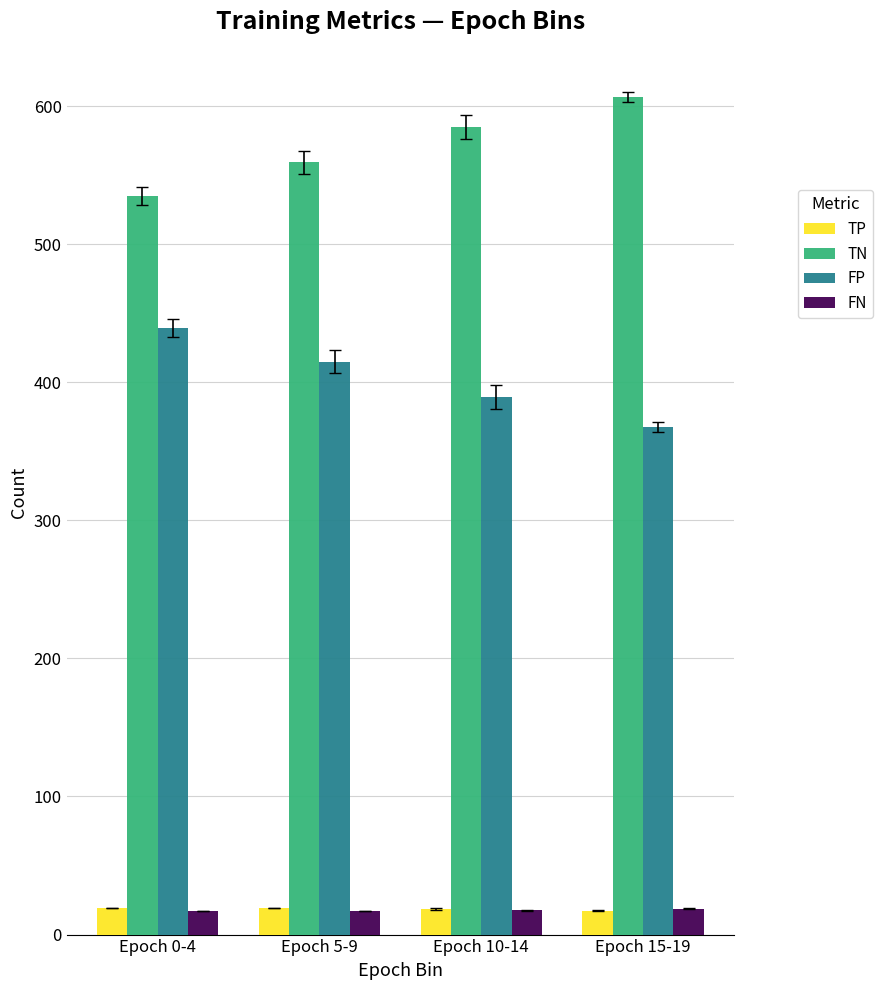

What is the difference between the TP values at Epoch 5-9 and Epoch 10-14?

0.6